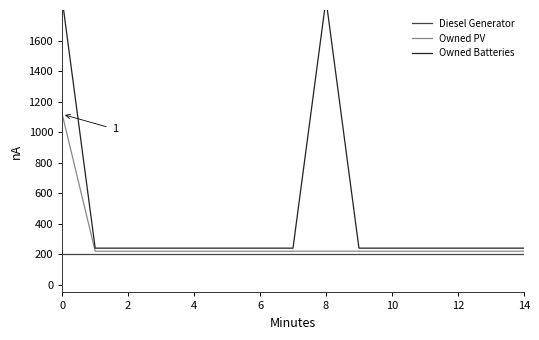

Which series has the largest total across all categories?

Owned Batteries